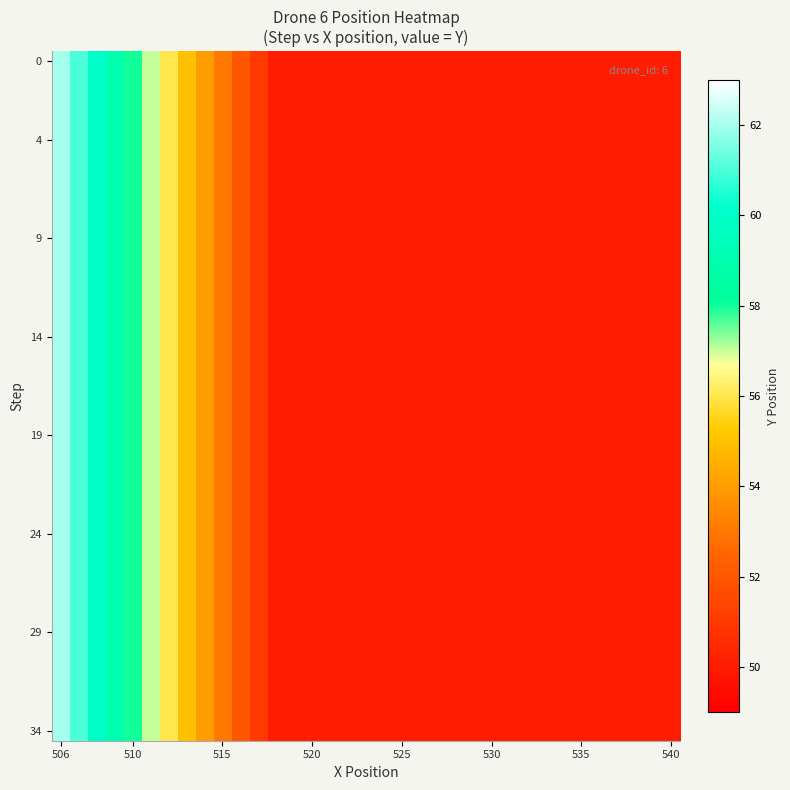

Count the number of data series in this chart.

35